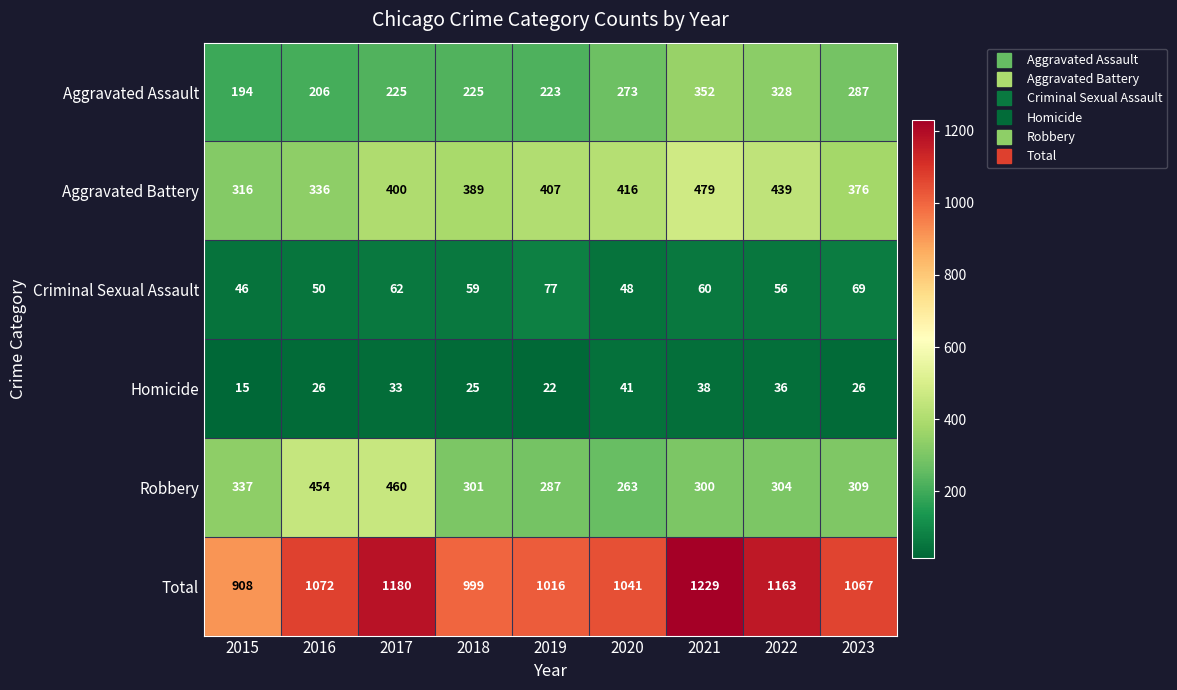

What is the difference between the highest and lowest values at 2021?

1191